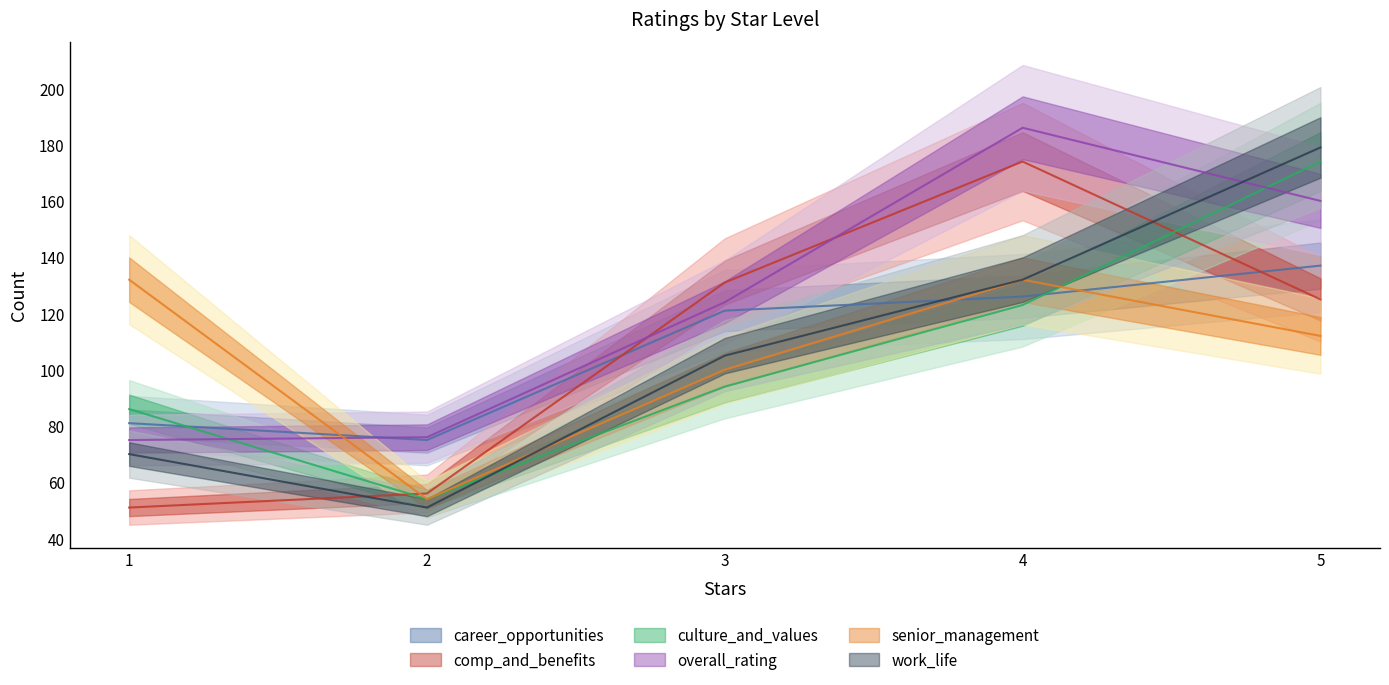

Between which two adjacent categories do work_life and overall_rating first intersect?

4 and 5